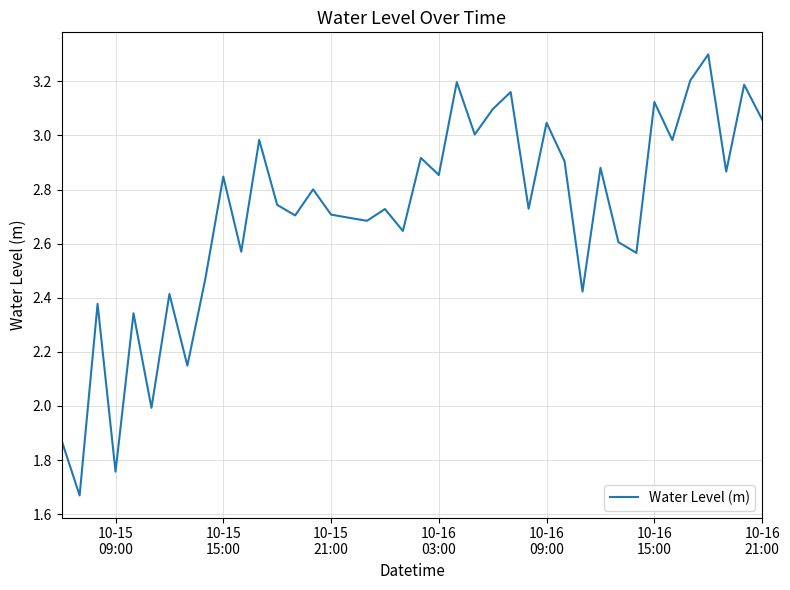

What is the difference between the maximum and minimum values?

1.6